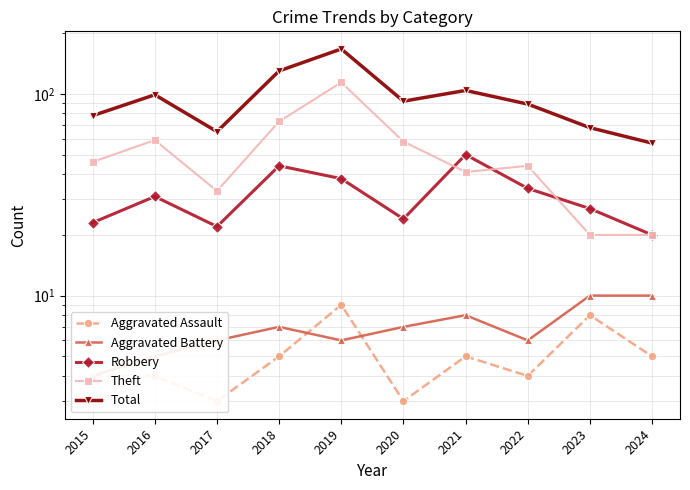

What is the average value of the Theft series?

51